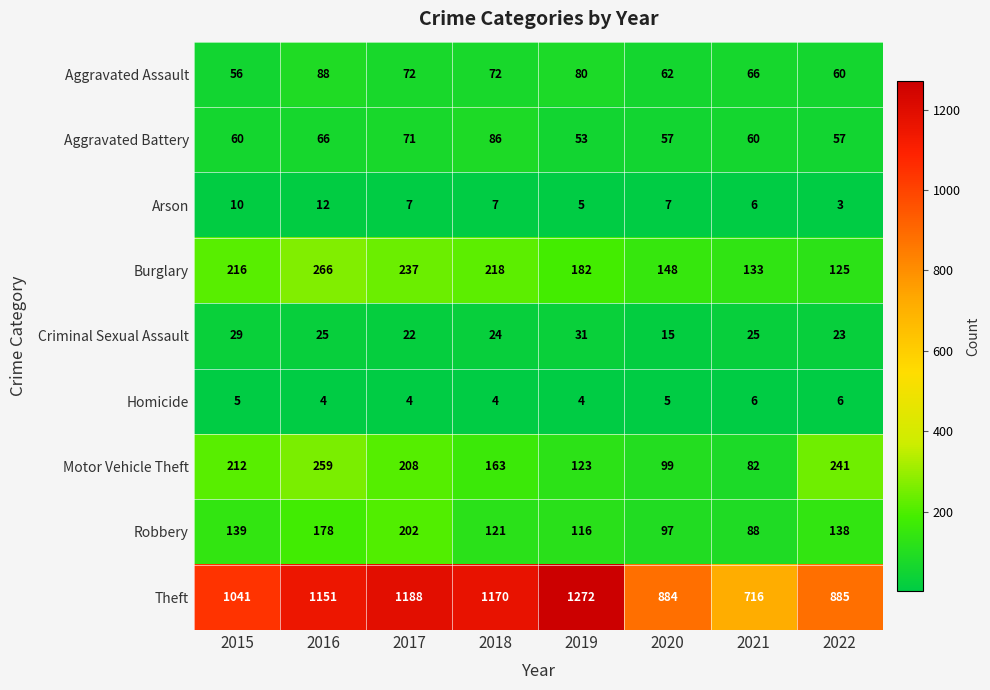

Which series has the largest total across all categories?

Theft